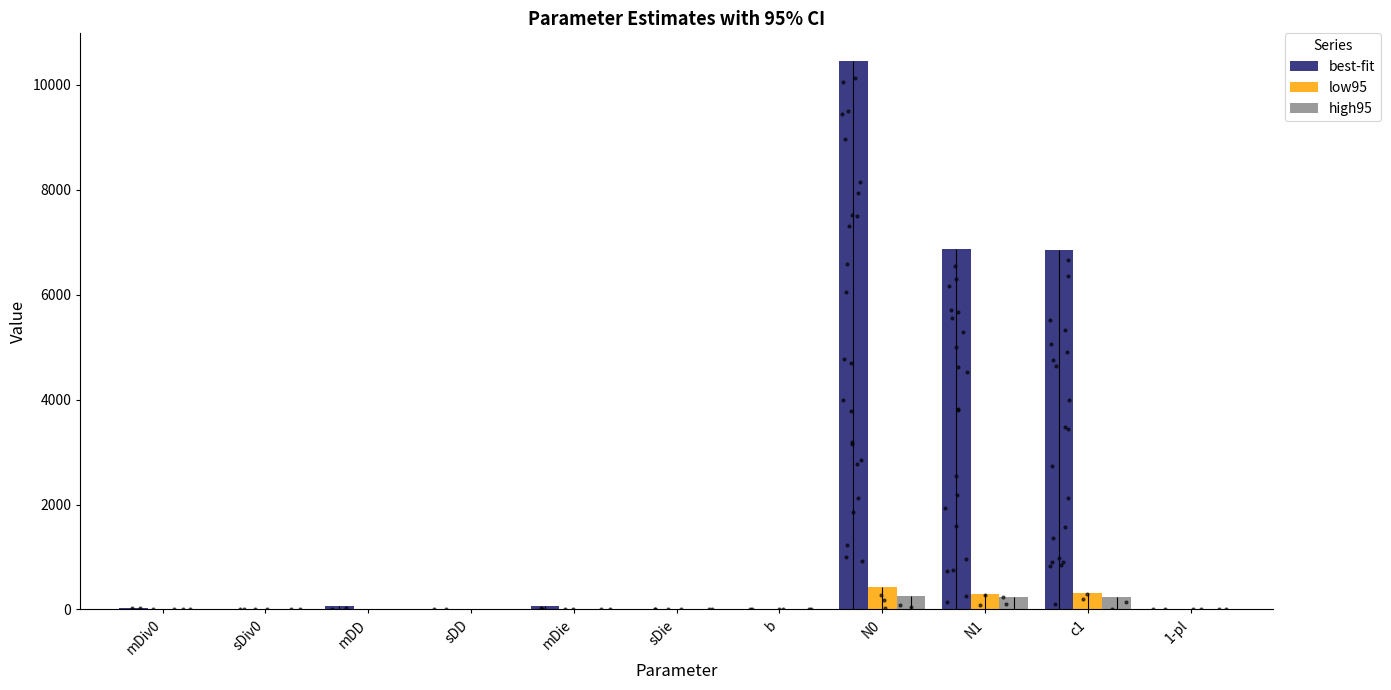

Which series has the largest total across all categories?

best-fit